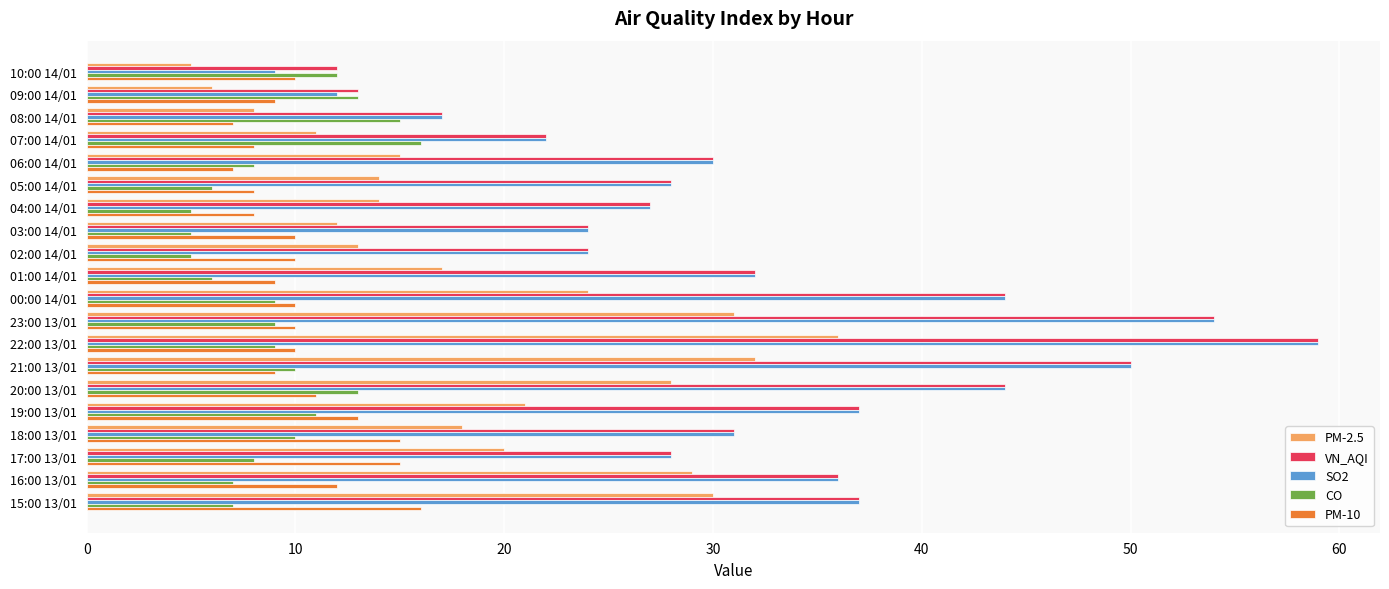

Which series has the largest range (max minus min)?

SO2